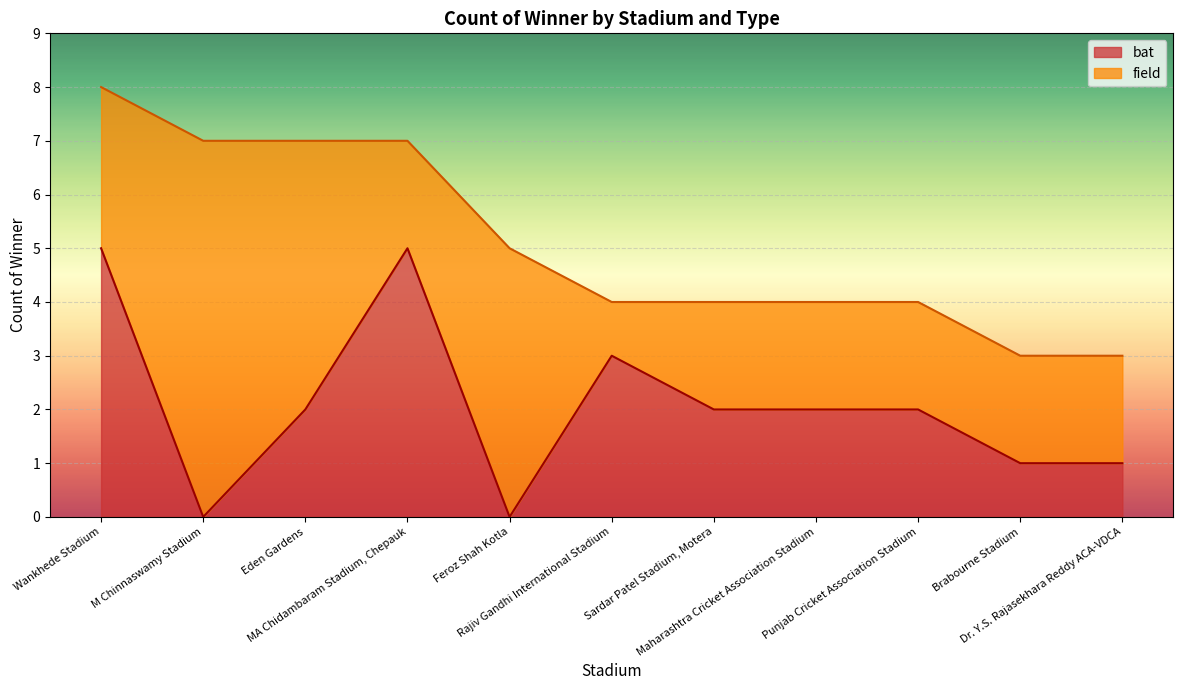

How many values exceed 2?

3